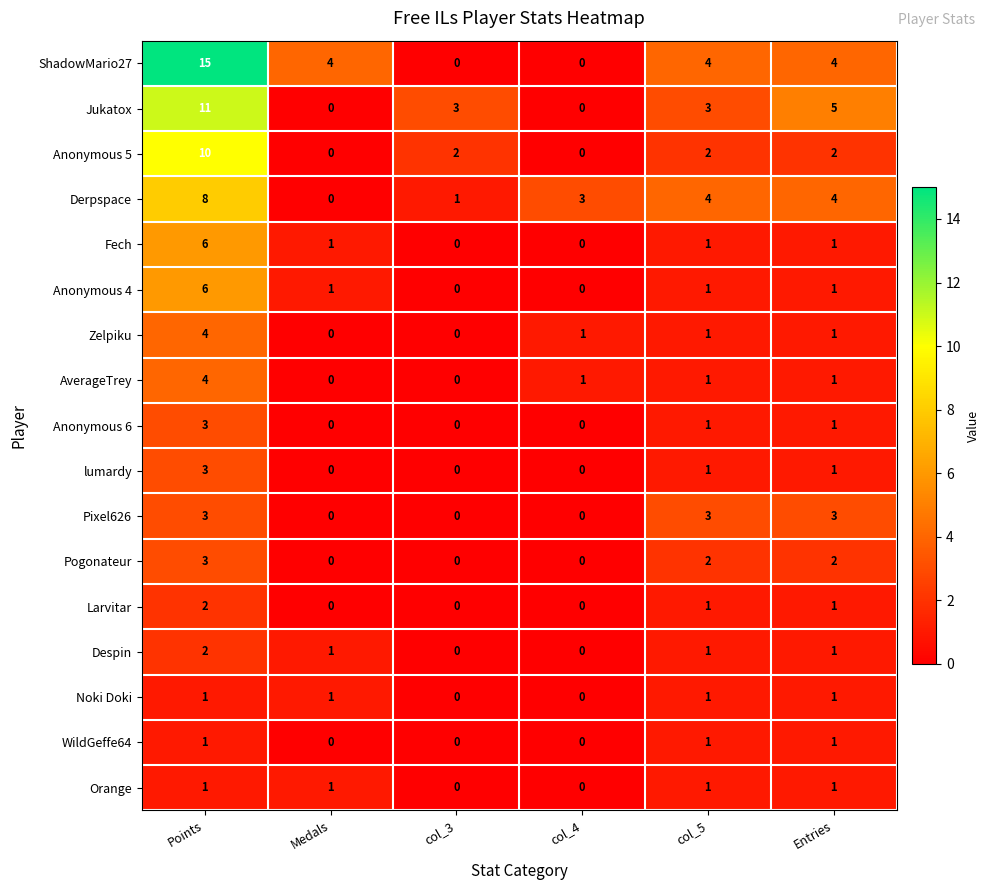

What is the difference between the maximum and minimum values in the Derpspace series?

8